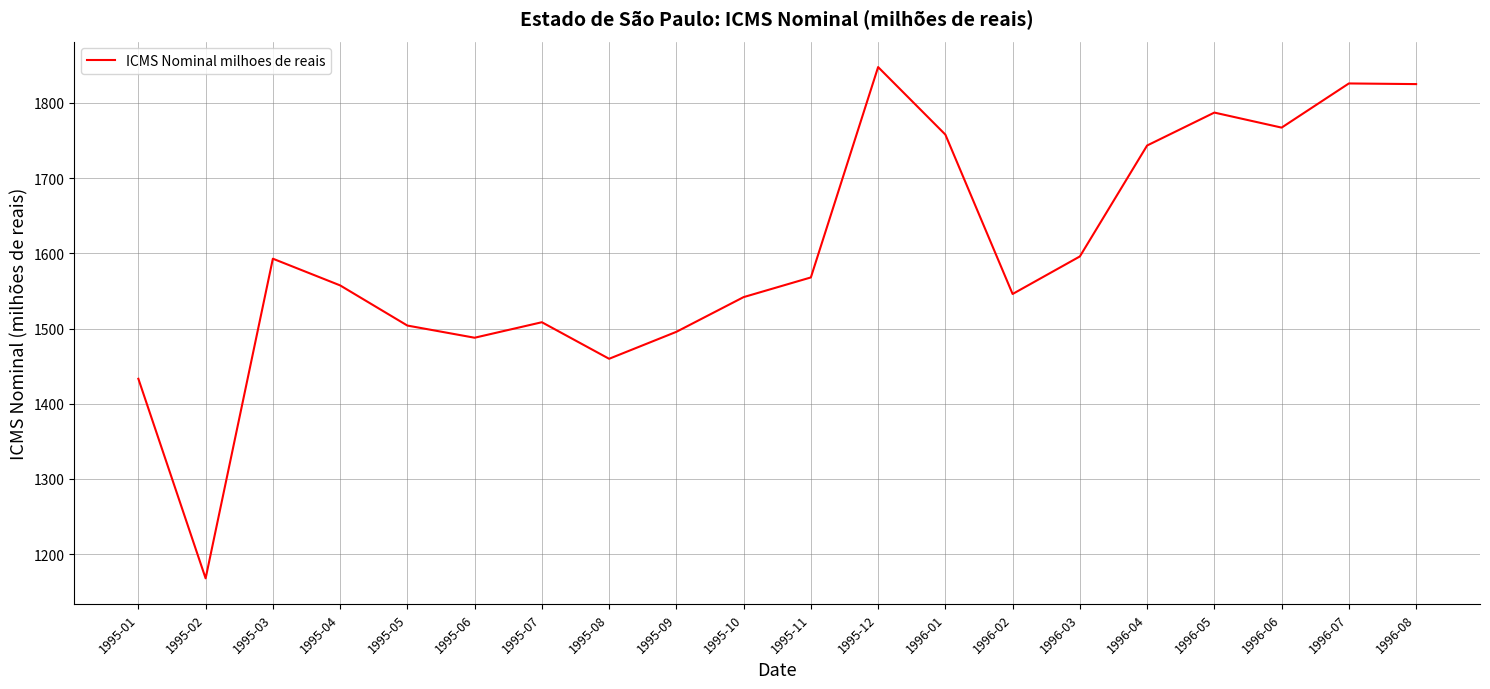

The value at 1995-12 is 2596.4. True or false?

False